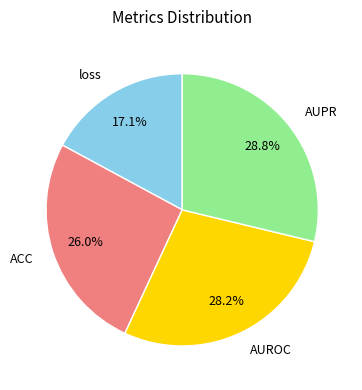

To the nearest percent, what portion does AUROC represent?

28%